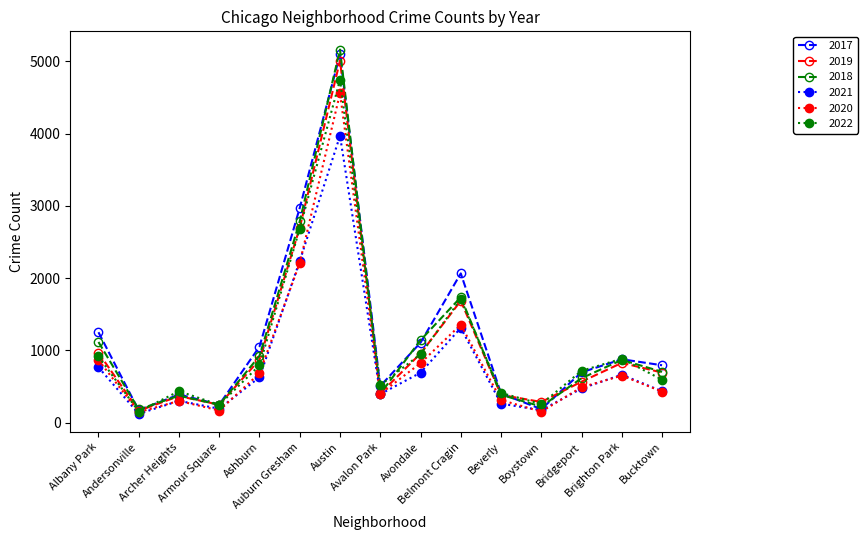

What is the sum of the 2022 values at Albany Park and Belmont Cragin?

2629